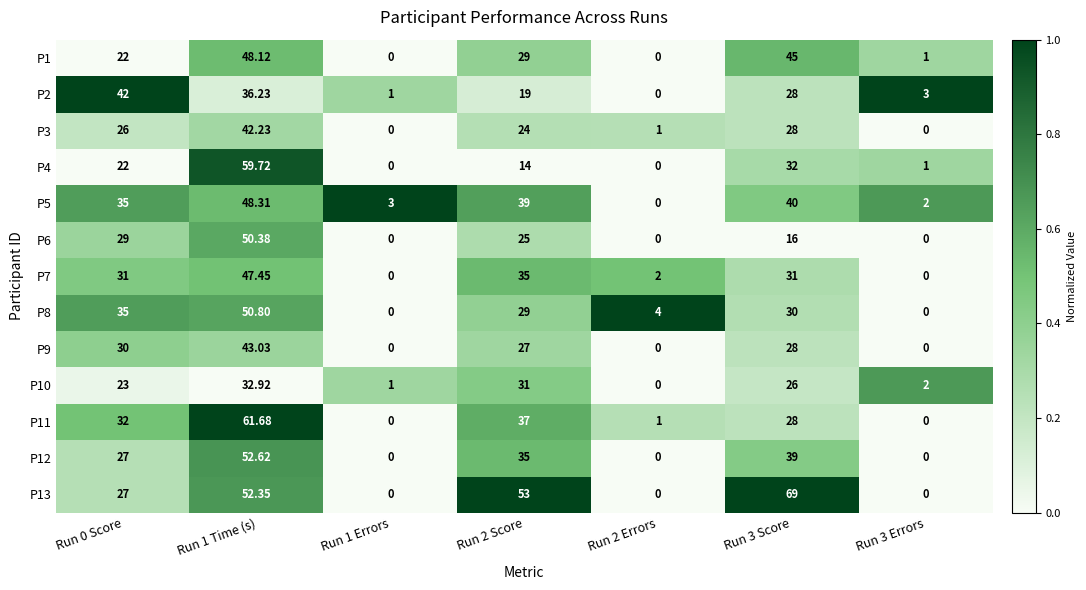

Is the value of P2 at Run 1 Time (s) greater than the value of P5 at Run 2 Errors?

Yes